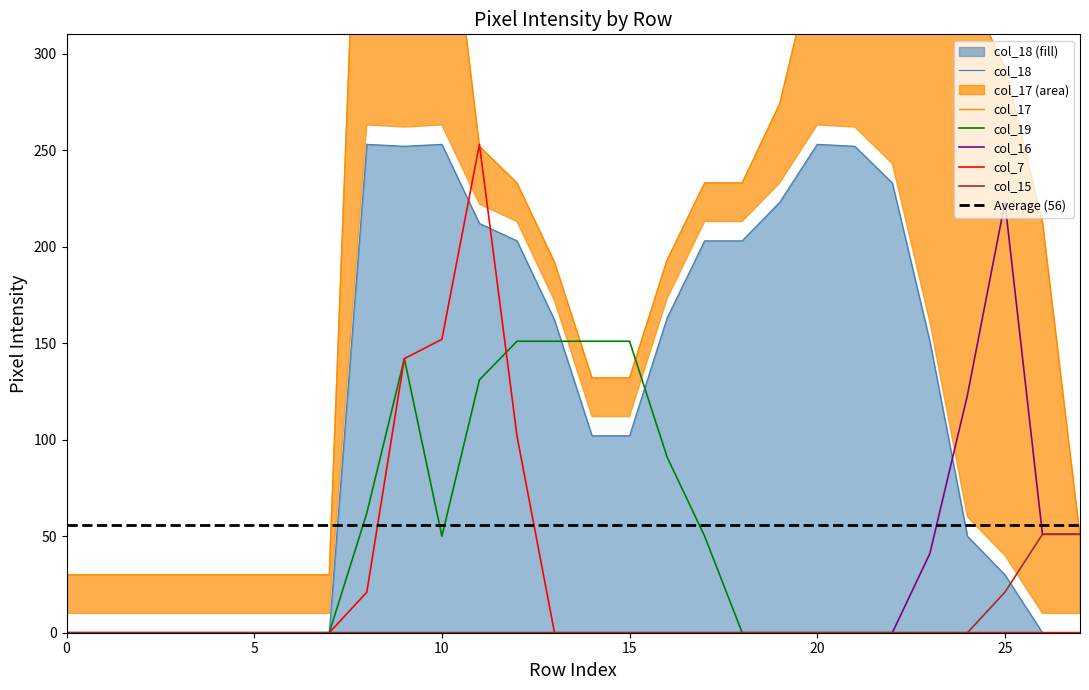

Is it true that col_15 equals 0 at 10?

True